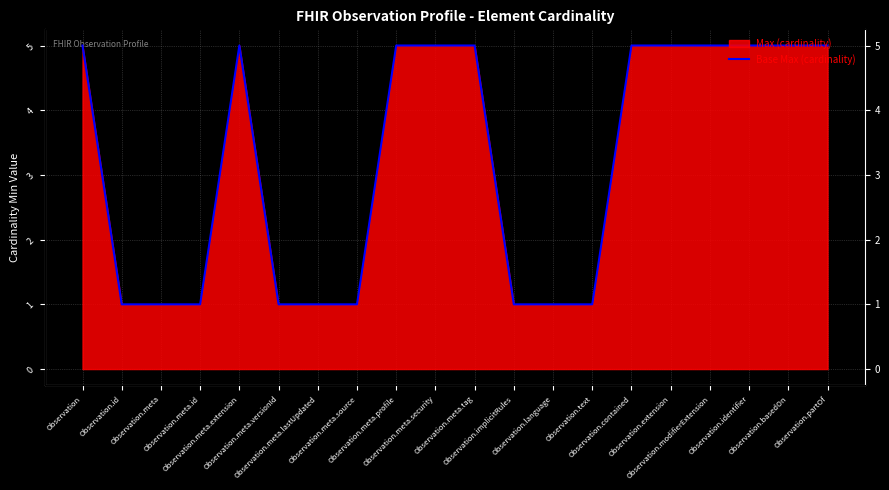

At which label is the value closest to 3?

Observation